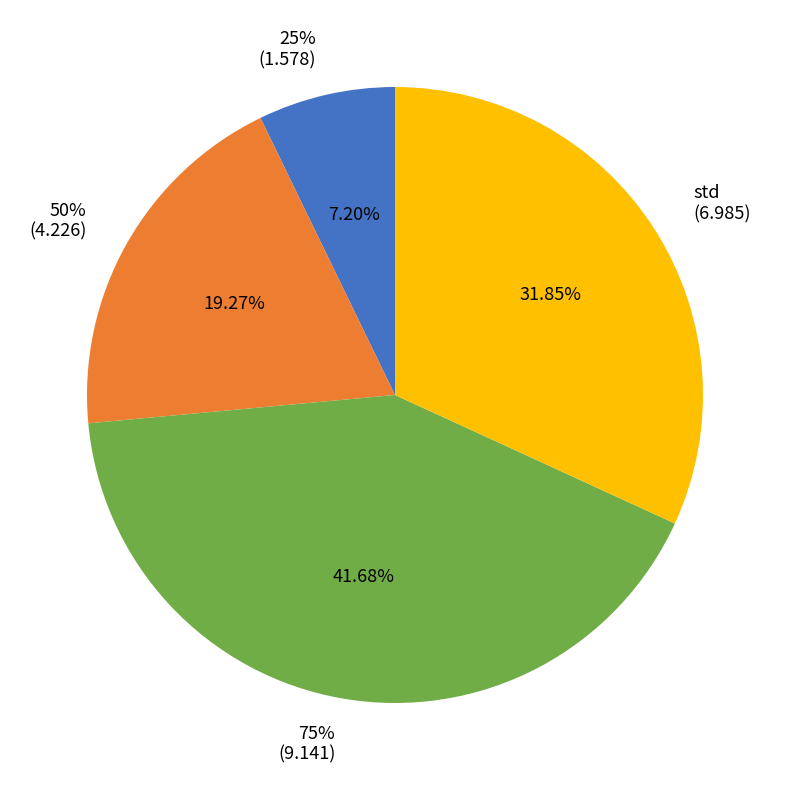

What percentage is the std slice, to the nearest percent?

32%